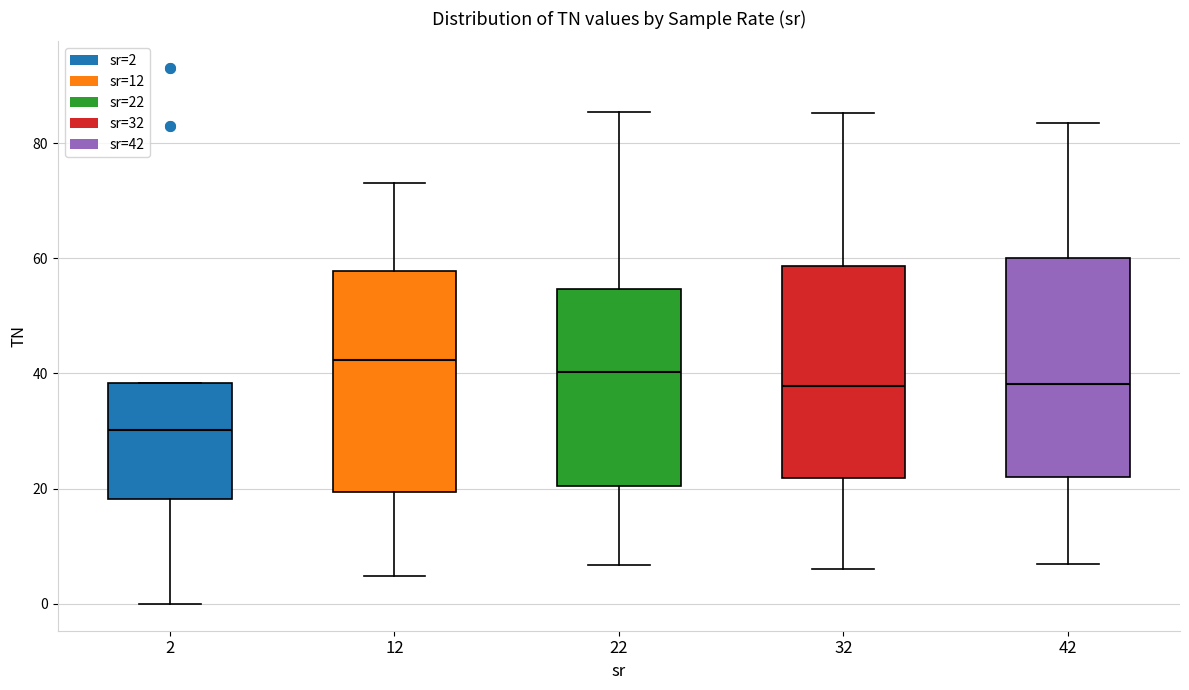

Reading left to right, read every box against the y-axis: the position of its median line, the range the box covers, and the ends of its whiskers. The values are not printed on the chart, so give them approximately, as read against the axis.

2: median 30, box 18 to 38, whiskers 0 to 38
12: median 42, box 20 to 58, whiskers 4 to 74
22: median 40, box 20 to 54, whiskers 6 to 86
32: median 38, box 22 to 58, whiskers 6 to 86
42: median 38, box 22 to 60, whiskers 6 to 84